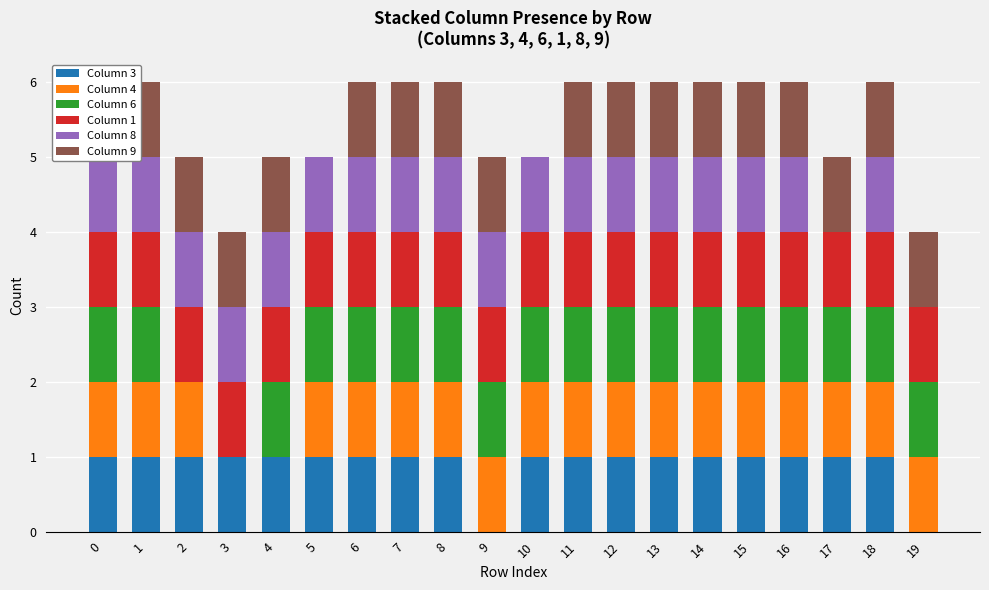

At 12, list the series in order from largest to smallest.

Column 3, Column 4, Column 6, Column 1, Column 8, Column 9